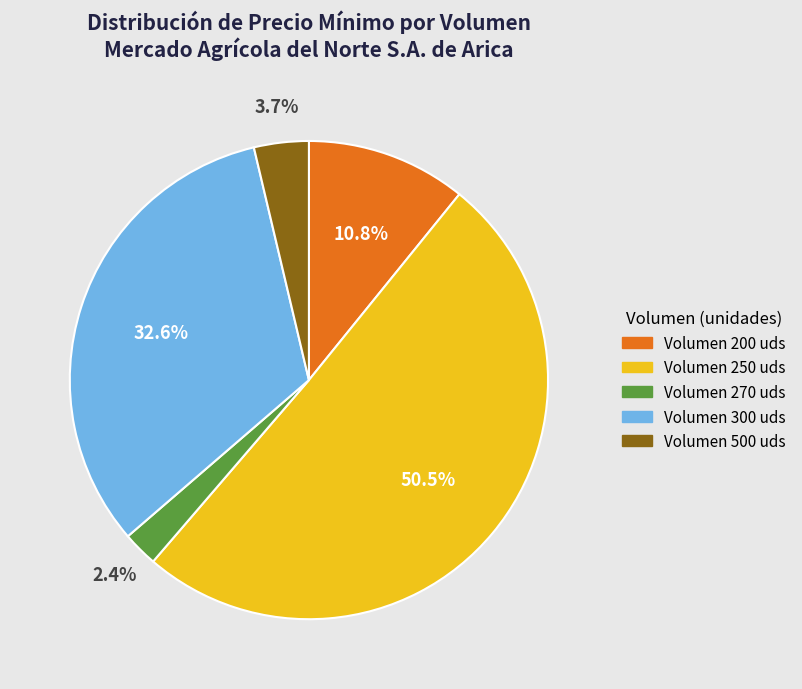

Is there any slice that represents more than half of the pie?

Yes